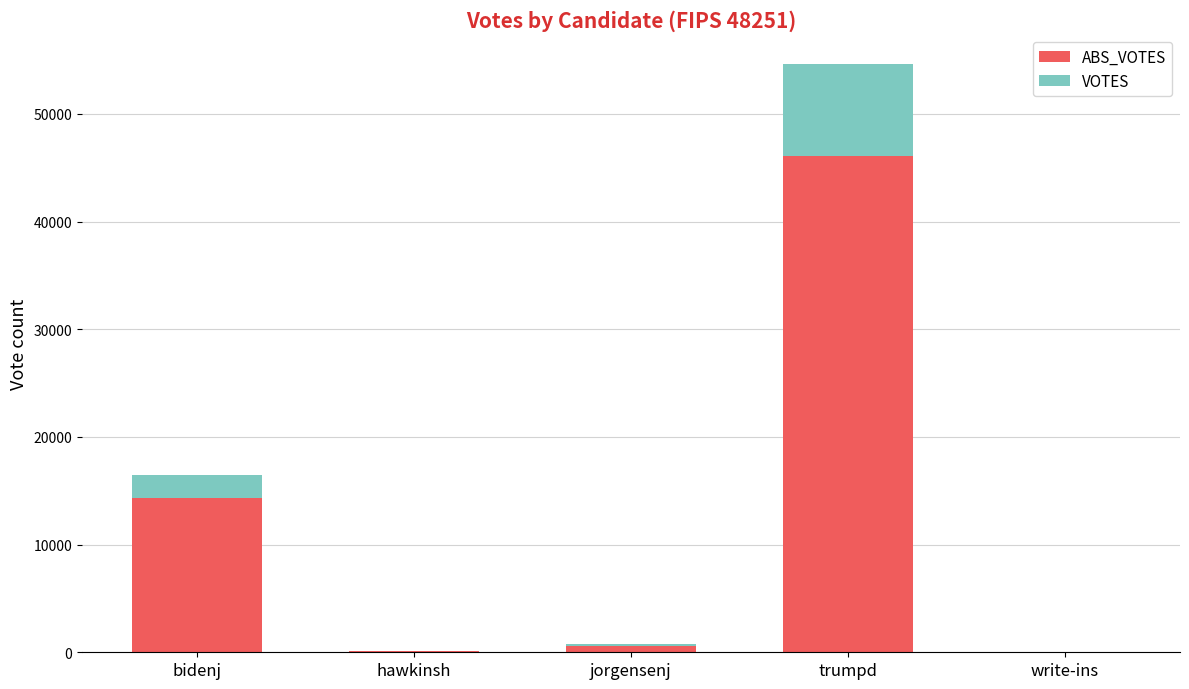

At which category is the sum across all series the highest?

trumpd